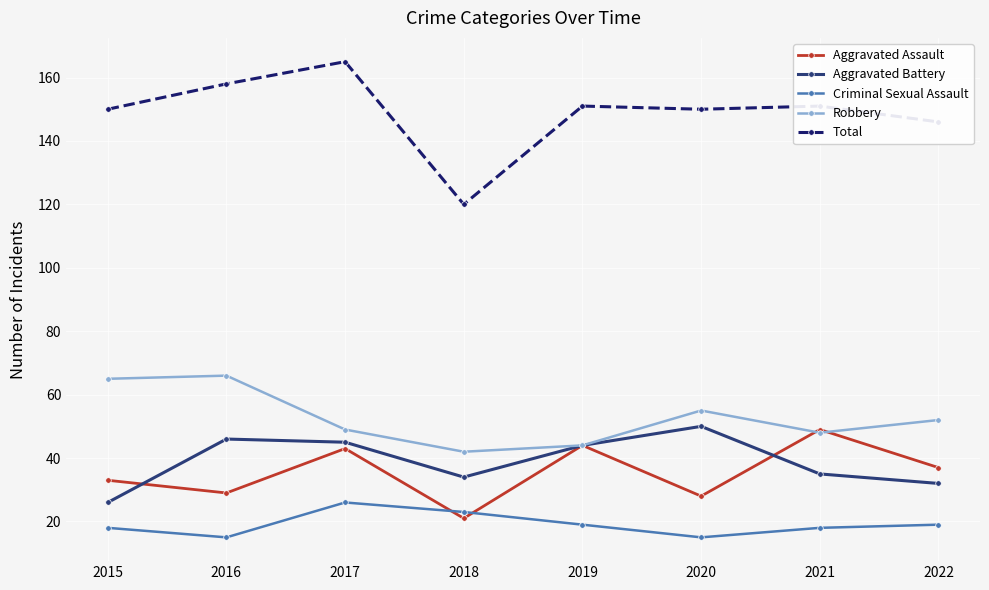

What is the minimum value for Robbery?

42